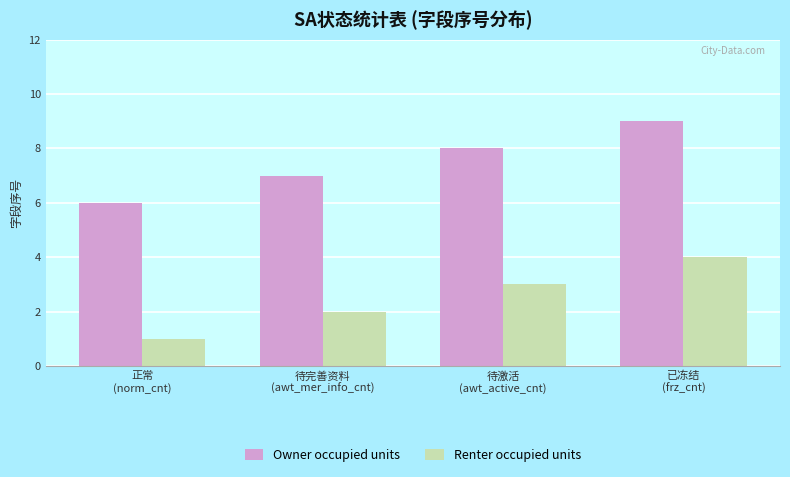

Reading left to right, extract all data points from this chart.

Owner occupied units: 正常
(norm_cnt)=6	待完善资料
(awt_mer_info_cnt)=7	待激活
(awt_active_cnt)=8	已冻结
(frz_cnt)=9
Renter occupied units: 正常
(norm_cnt)=1	待完善资料
(awt_mer_info_cnt)=2	待激活
(awt_active_cnt)=3	已冻结
(frz_cnt)=4